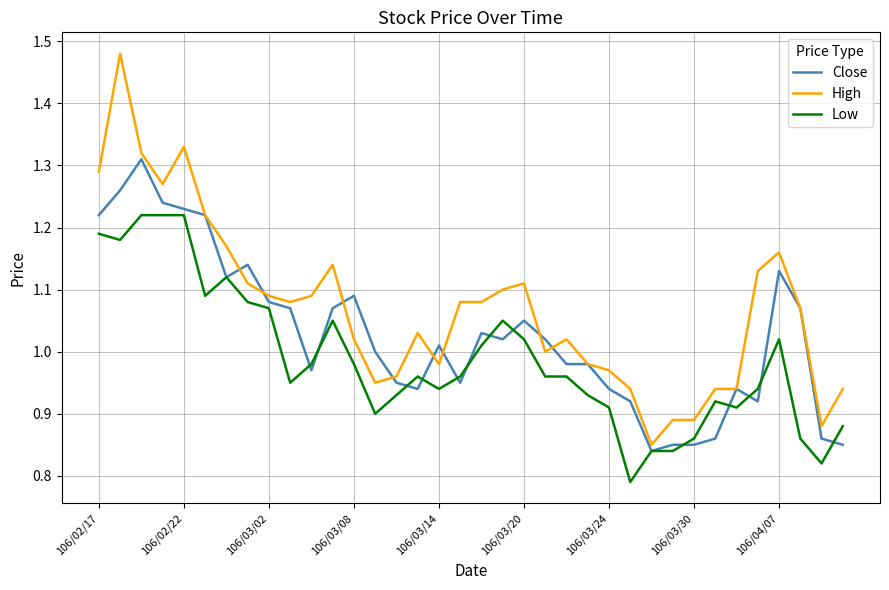

Rank the series by their maximum value, from highest to lowest.

High, Close, Low